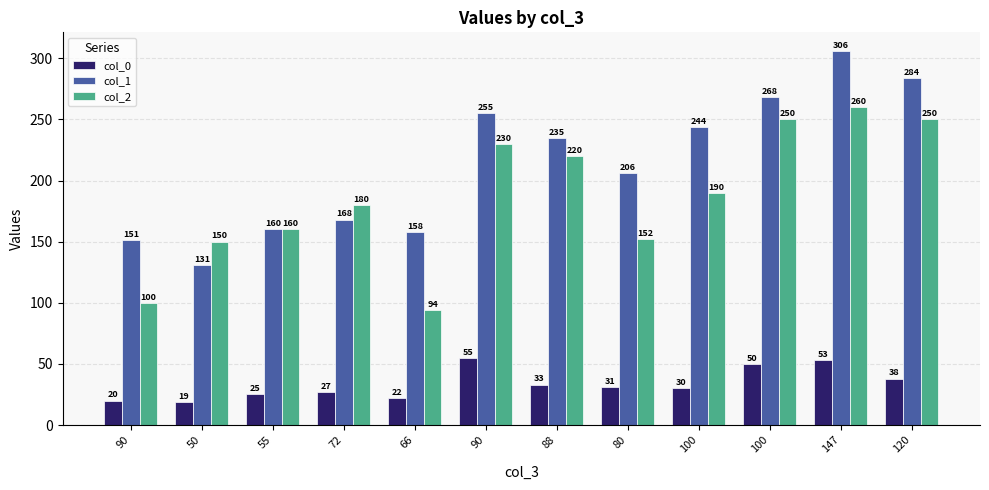

Does the chart contain any negative values?

No